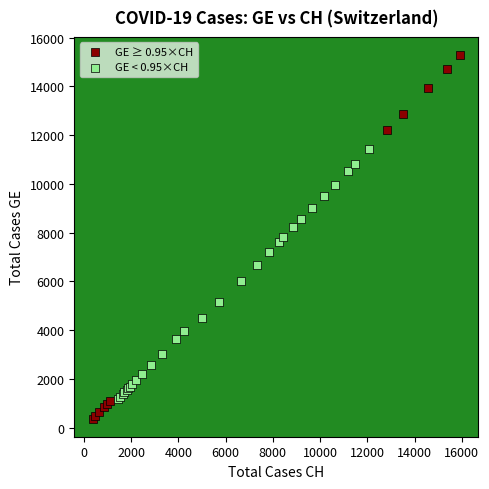

Which series has the widest spread of Y values?

GE ≥ 0.95×CH